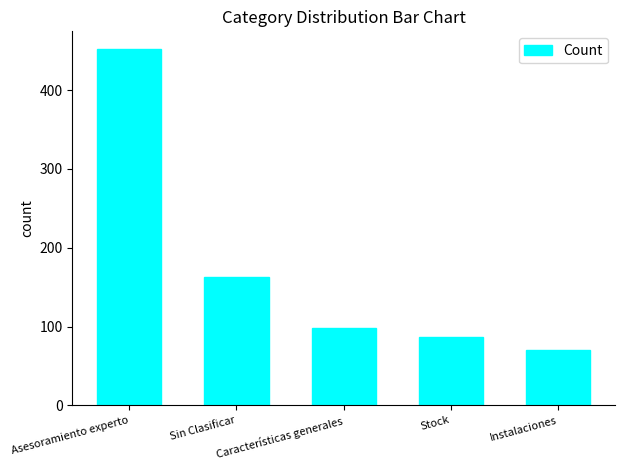

Which has a higher value, Asesoramiento experto or Instalaciones?

Asesoramiento experto